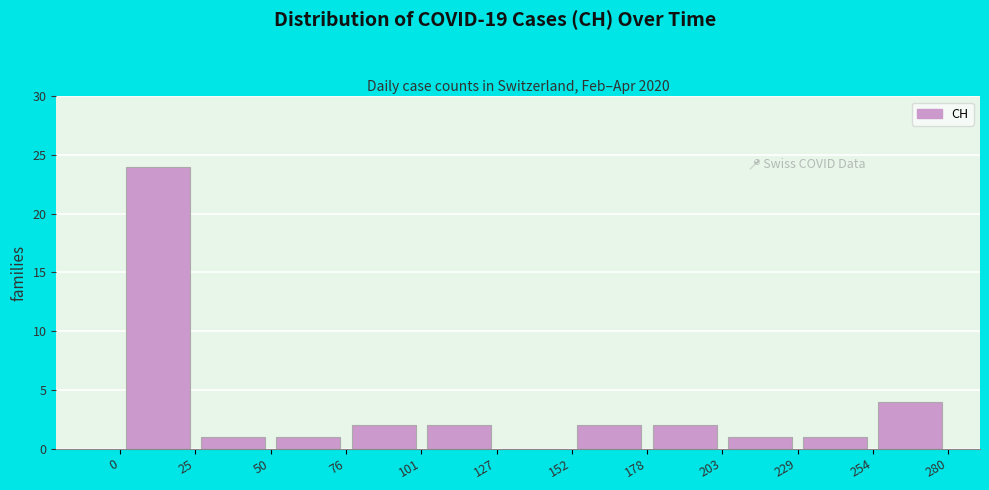

Reading left to right, list every bar in this chart as the range it spans on the x-axis followed by its height. The values are not printed on the chart, so give them approximately, as read against the axis.

0 to 25: 24
25 to 50: 1
50 to 76: 1
76 to 101: 2
101 to 127: 2
127 to 152: 0
152 to 178: 2
178 to 203: 2
203 to 229: 1
229 to 254: 1
254 to 280: 4